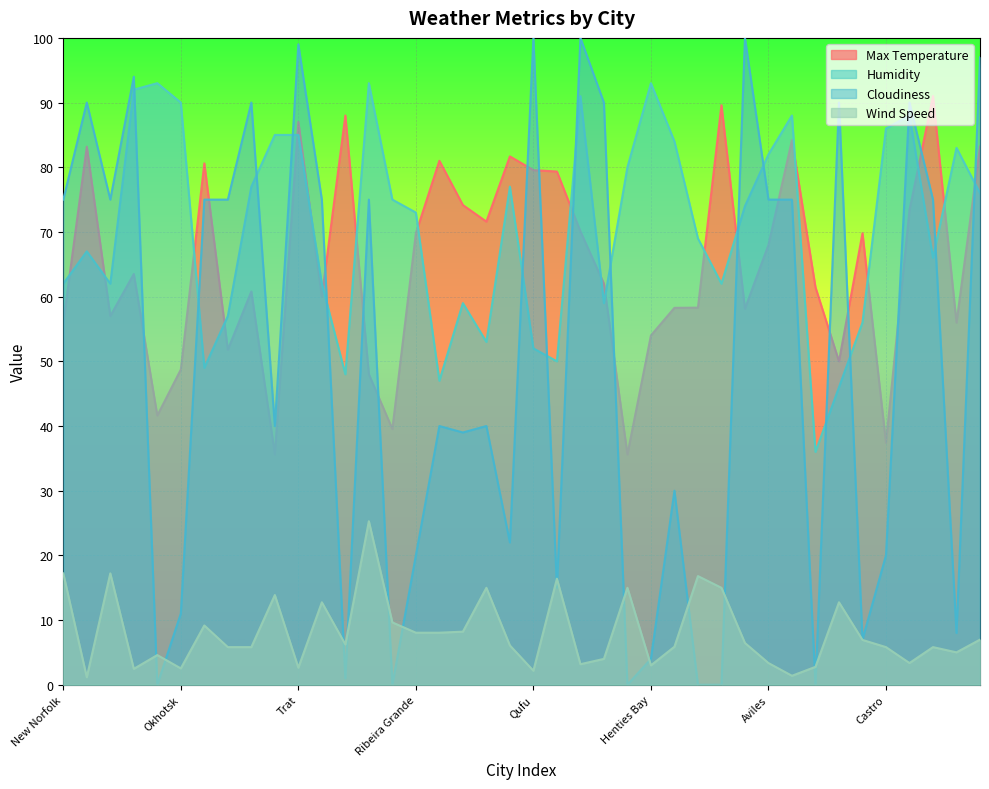

Is the value of Humidity at Upernavik greater than the value of Cloudiness at Mahebourg?

Yes